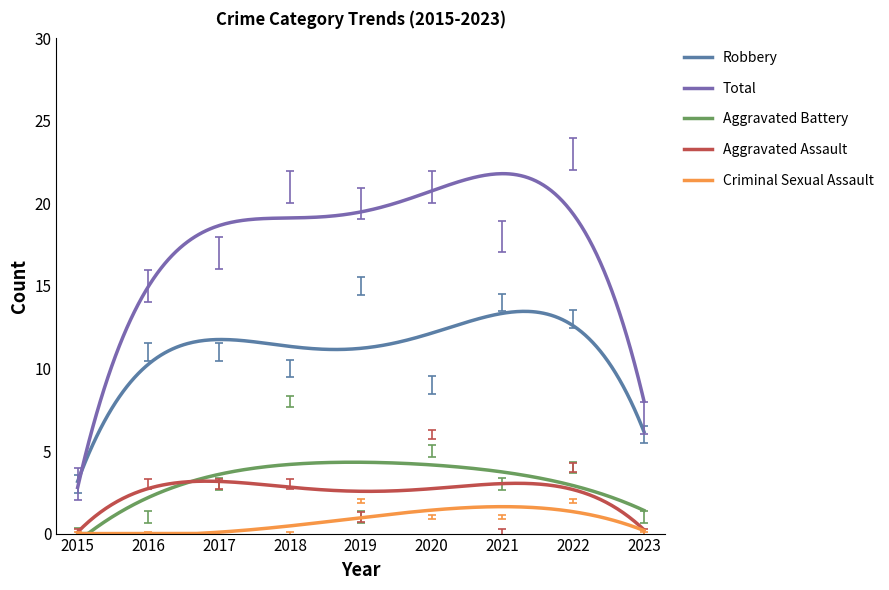

True or false: Robbery and Aggravated Battery cross at least once.

False